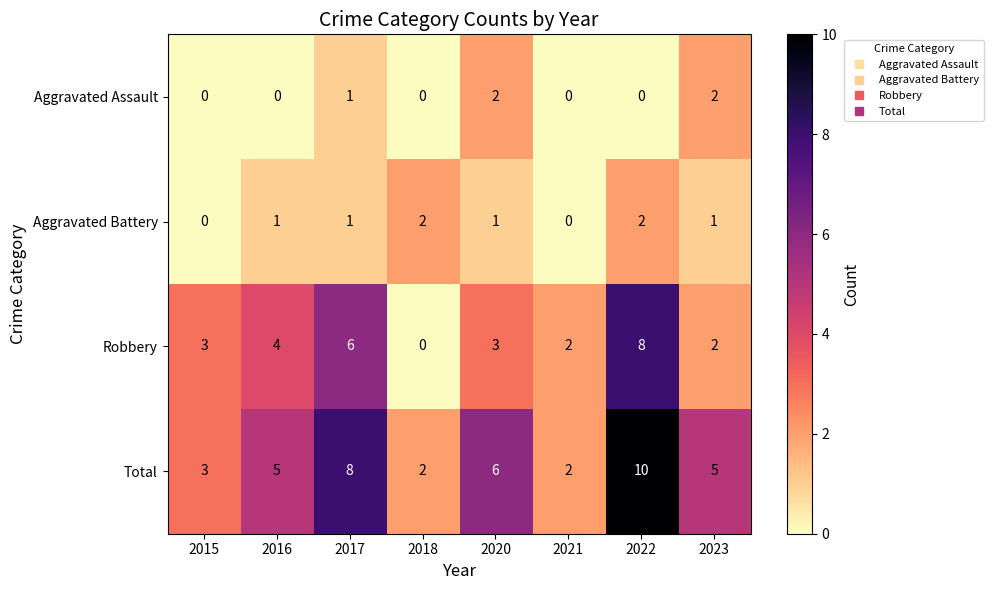

Which series has the largest total across all categories?

Total